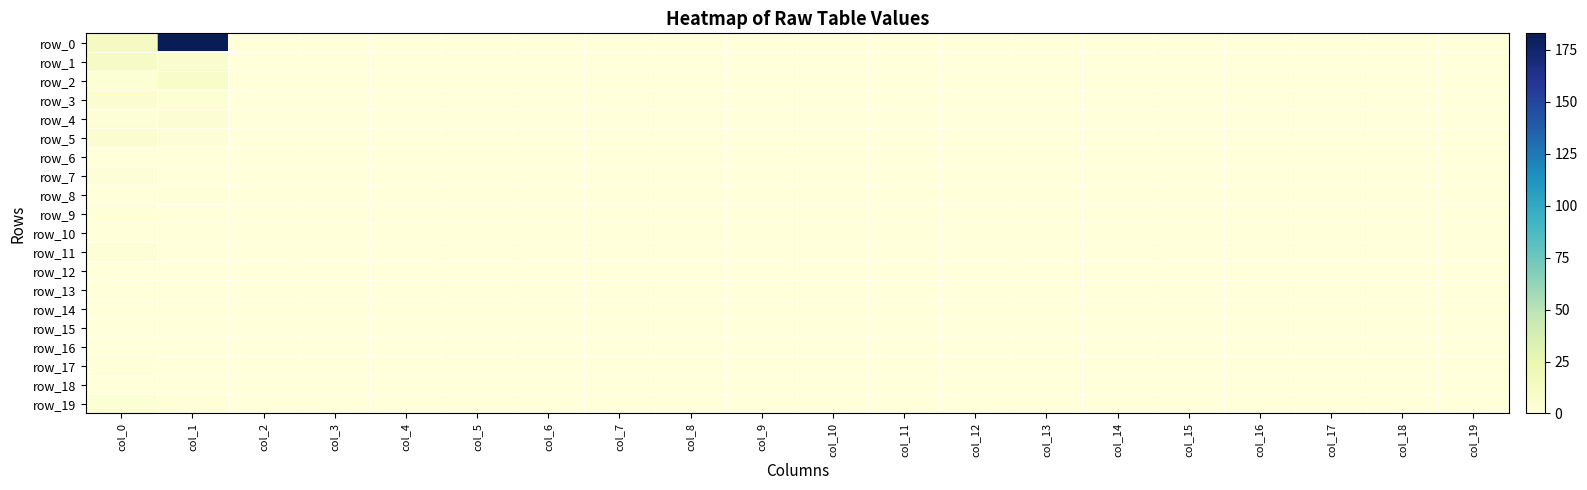

Reading left to right, extract all data points from this chart.

row_0: col_0=14	col_1=183	col_2=0	col_3=0	col_4=0	col_5=0	col_6=0	col_7=0	col_8=0	col_9=0	col_10=0	col_11=0	col_12=0	col_13=0	col_14=0	col_15=0	col_16=0	col_17=0	col_18=0	col_19=0
row_1: col_0=11	col_1=7	col_2=0	col_3=0	col_4=0	col_5=0	col_6=0	col_7=0	col_8=0	col_9=0	col_10=0	col_11=0	col_12=0	col_13=0	col_14=0	col_15=0	col_16=0	col_17=0	col_18=0	col_19=0
row_2: col_0=3	col_1=9	col_2=0	col_3=0	col_4=0	col_5=0	col_6=0	col_7=0	col_8=0	col_9=0	col_10=0	col_11=0	col_12=0	col_13=0	col_14=0	col_15=0	col_16=0	col_17=0	col_18=0	col_19=0
row_3: col_0=5	col_1=3	col_2=0	col_3=0	col_4=0	col_5=0	col_6=0	col_7=0	col_8=0	col_9=0	col_10=0	col_11=0	col_12=0	col_13=0	col_14=0	col_15=0	col_16=0	col_17=0	col_18=0	col_19=0
row_4: col_0=2	col_1=4	col_2=0	col_3=0	col_4=0	col_5=0	col_6=0	col_7=0	col_8=0	col_9=0	col_10=0	col_11=0	col_12=0	col_13=0	col_14=0	col_15=0	col_16=0	col_17=0	col_18=0	col_19=0
row_5: col_0=5	col_1=2	col_2=0	col_3=0	col_4=0	col_5=0	col_6=0	col_7=0	col_8=0	col_9=0	col_10=0	col_11=0	col_12=0	col_13=0	col_14=0	col_15=0	col_16=0	col_17=0	col_18=0	col_19=0
row_6: col_0=0	col_1=0	col_2=0	col_3=0	col_4=0	col_5=0	col_6=0	col_7=0	col_8=0	col_9=0	col_10=0	col_11=0	col_12=0	col_13=0	col_14=0	col_15=0	col_16=0	col_17=0	col_18=0	col_19=0
row_7: col_0=2	col_1=0	col_2=0	col_3=0	col_4=0	col_5=0	col_6=0	col_7=0	col_8=0	col_9=0	col_10=0	col_11=0	col_12=0	col_13=0	col_14=0	col_15=0	col_16=0	col_17=0	col_18=0	col_19=0
row_8: col_0=0	col_1=1	col_2=0	col_3=0	col_4=0	col_5=0	col_6=0	col_7=0	col_8=0	col_9=0	col_10=0	col_11=0	col_12=0	col_13=0	col_14=0	col_15=0	col_16=0	col_17=0	col_18=0	col_19=0
row_9: col_0=1	col_1=0	col_2=0	col_3=0	col_4=0	col_5=0	col_6=0	col_7=0	col_8=0	col_9=0	col_10=0	col_11=0	col_12=0	col_13=0	col_14=0	col_15=0	col_16=0	col_17=0	col_18=0	col_19=0
row_10: col_0=0	col_1=0	col_2=0	col_3=0	col_4=0	col_5=0	col_6=0	col_7=0	col_8=0	col_9=0	col_10=0	col_11=0	col_12=0	col_13=0	col_14=0	col_15=0	col_16=0	col_17=0	col_18=0	col_19=0
row_11: col_0=2	col_1=0	col_2=0	col_3=0	col_4=0	col_5=0	col_6=0	col_7=0	col_8=0	col_9=0	col_10=0	col_11=0	col_12=0	col_13=0	col_14=0	col_15=0	col_16=0	col_17=0	col_18=0	col_19=0
row_12: col_0=0	col_1=0	col_2=0	col_3=0	col_4=0	col_5=0	col_6=0	col_7=0	col_8=0	col_9=0	col_10=0	col_11=0	col_12=0	col_13=0	col_14=0	col_15=0	col_16=0	col_17=0	col_18=0	col_19=0
row_13: col_0=0	col_1=0	col_2=0	col_3=0	col_4=0	col_5=0	col_6=0	col_7=0	col_8=0	col_9=0	col_10=0	col_11=0	col_12=0	col_13=0	col_14=0	col_15=0	col_16=0	col_17=0	col_18=0	col_19=0
row_14: col_0=0	col_1=0	col_2=0	col_3=0	col_4=0	col_5=0	col_6=0	col_7=0	col_8=0	col_9=0	col_10=0	col_11=0	col_12=0	col_13=0	col_14=0	col_15=0	col_16=0	col_17=0	col_18=0	col_19=0
row_15: col_0=0	col_1=0	col_2=0	col_3=0	col_4=0	col_5=0	col_6=0	col_7=0	col_8=0	col_9=0	col_10=0	col_11=0	col_12=0	col_13=0	col_14=0	col_15=0	col_16=0	col_17=0	col_18=0	col_19=0
row_16: col_0=0	col_1=0	col_2=0	col_3=0	col_4=0	col_5=0	col_6=0	col_7=0	col_8=0	col_9=0	col_10=0	col_11=0	col_12=0	col_13=0	col_14=0	col_15=0	col_16=0	col_17=0	col_18=0	col_19=0
row_17: col_0=1	col_1=0	col_2=0	col_3=0	col_4=0	col_5=0	col_6=0	col_7=0	col_8=0	col_9=0	col_10=0	col_11=0	col_12=0	col_13=0	col_14=0	col_15=0	col_16=0	col_17=0	col_18=0	col_19=0
row_18: col_0=0	col_1=0	col_2=0	col_3=0	col_4=0	col_5=0	col_6=0	col_7=0	col_8=0	col_9=0	col_10=0	col_11=0	col_12=0	col_13=0	col_14=0	col_15=0	col_16=0	col_17=0	col_18=0	col_19=0
row_19: col_0=3	col_1=1	col_2=0	col_3=0	col_4=0	col_5=0	col_6=0	col_7=0	col_8=0	col_9=0	col_10=0	col_11=0	col_12=0	col_13=0	col_14=0	col_15=0	col_16=0	col_17=0	col_18=0	col_19=0